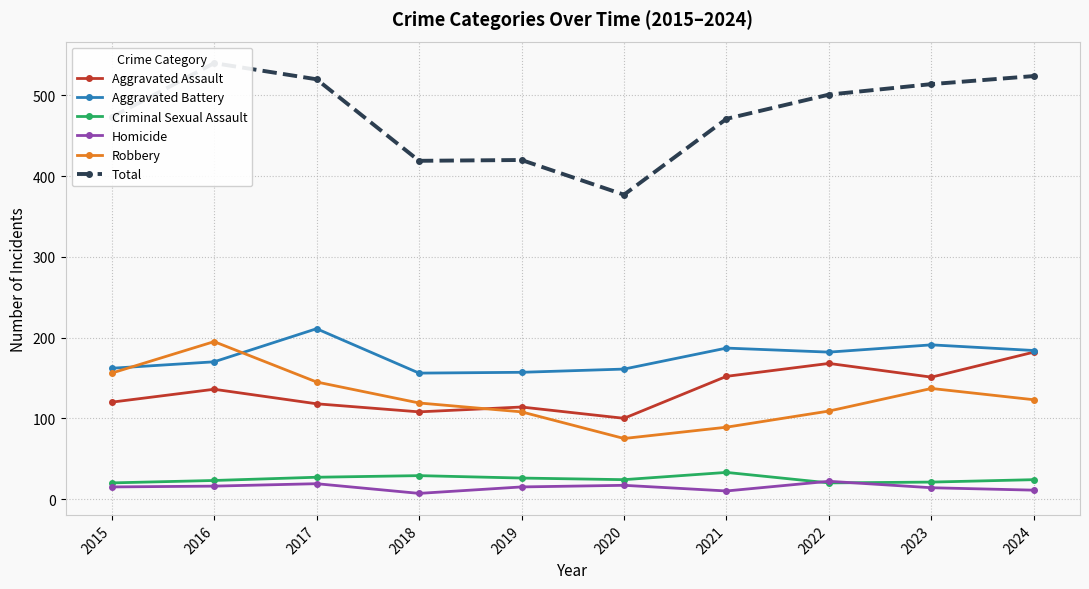

What is the lowest value of the Robbery series?

75